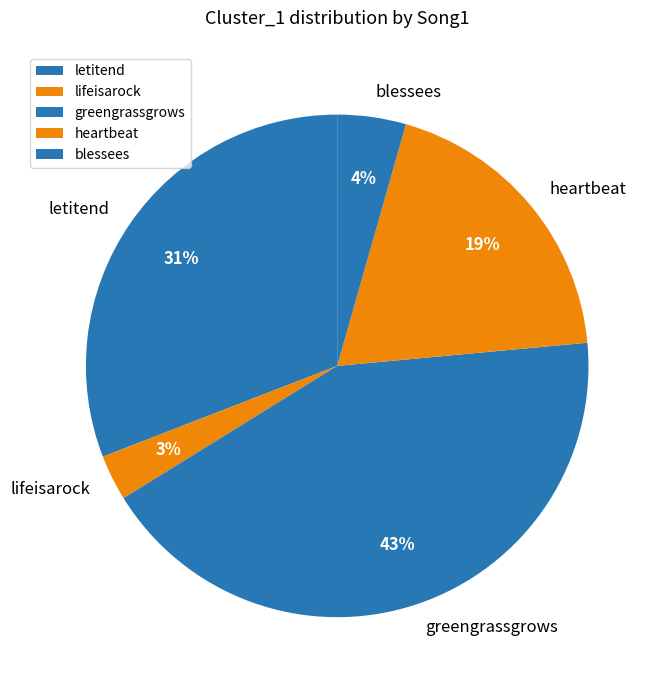

The heartbeat slice represents 19% of the pie. True or false?

True